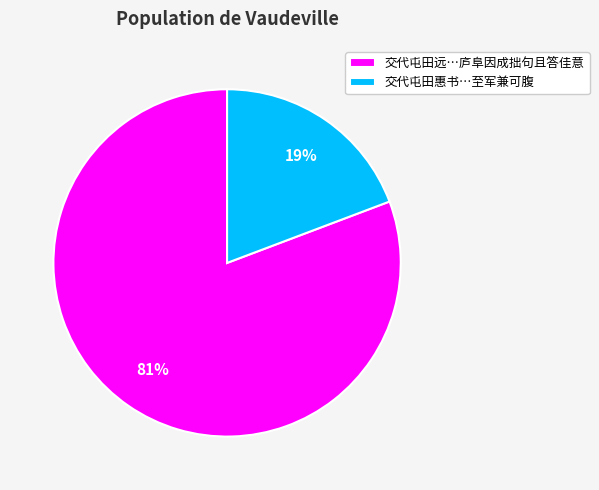

Which category accounts for the majority?

交代屯田远…庐阜因成拙句且答佳意